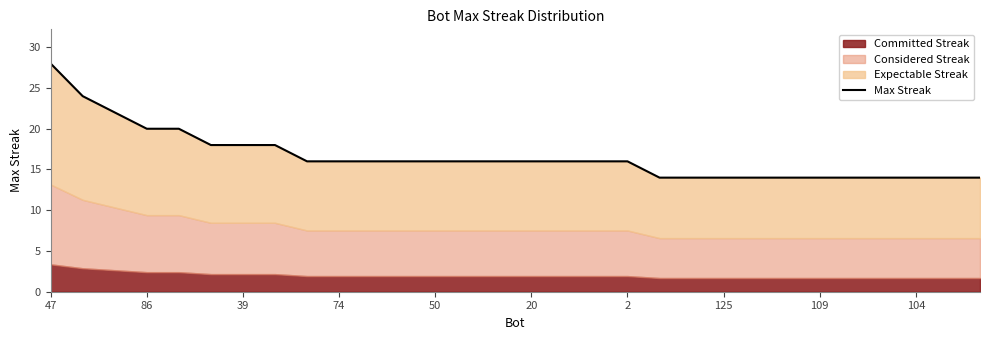

Between 19 and 28, which is larger?

19